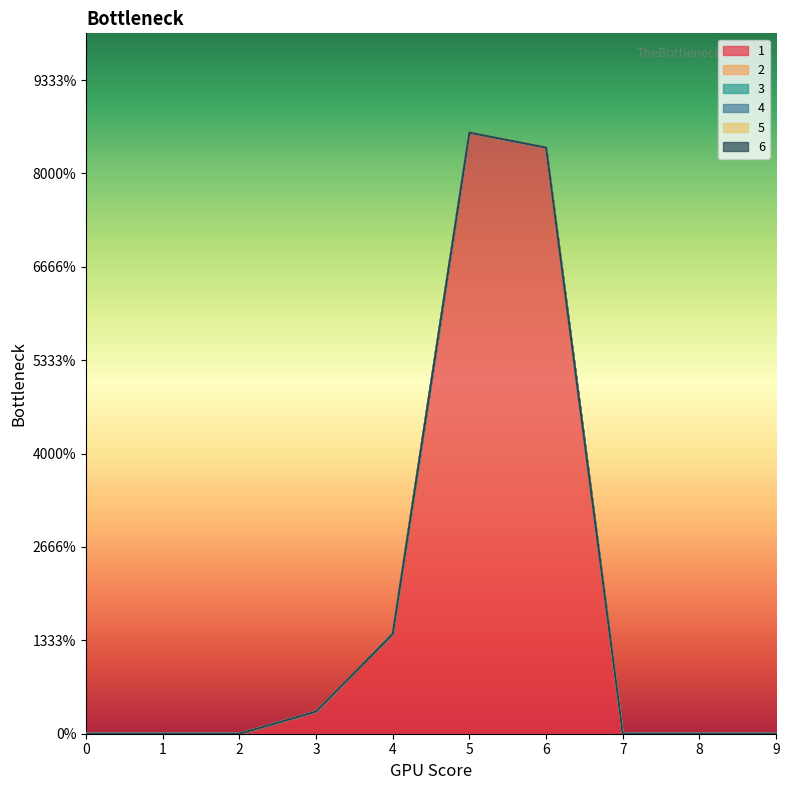

Does the chart have visible grid lines?

No